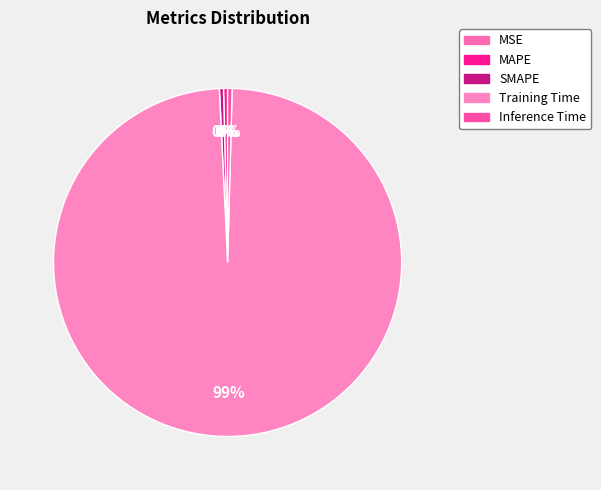

Is the sum of Training Time and Inference Time greater than half?

Yes